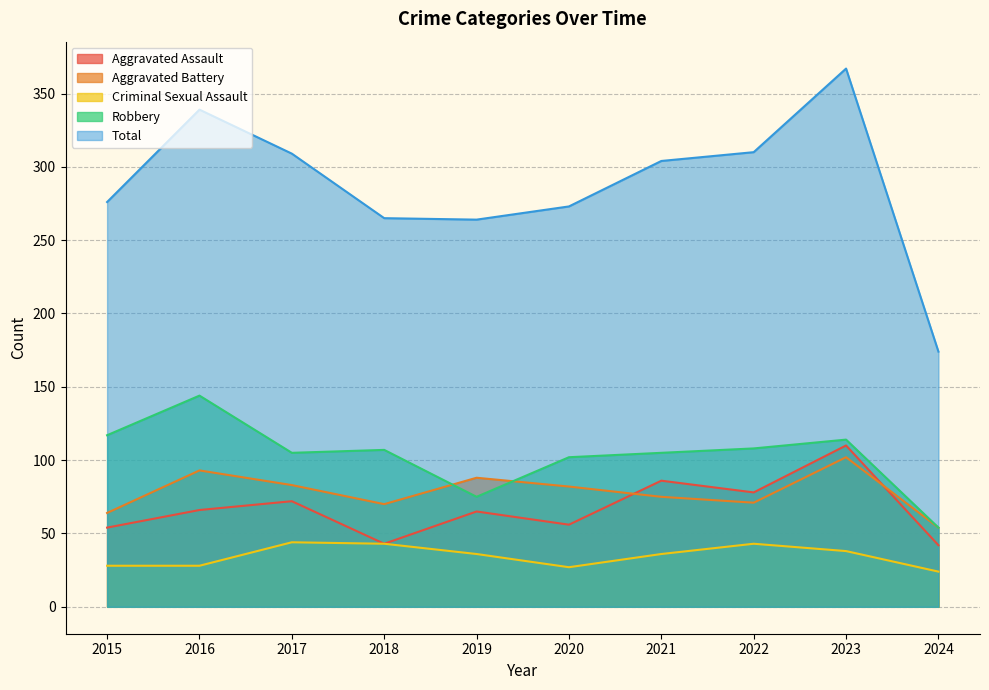

What is the difference between the maximum and minimum values in the Robbery series?

90